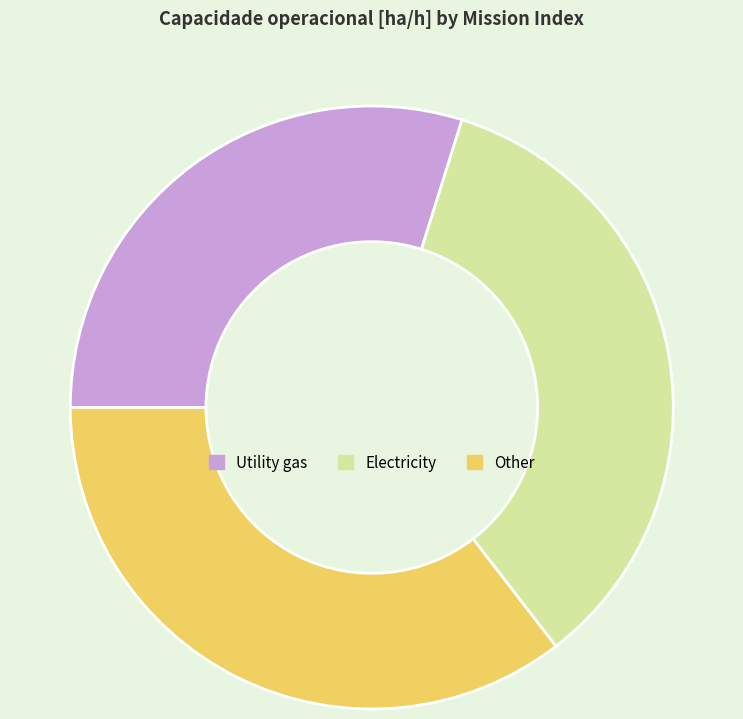

What is the ratio of the value at Utility gas to the value at Other?

0.8